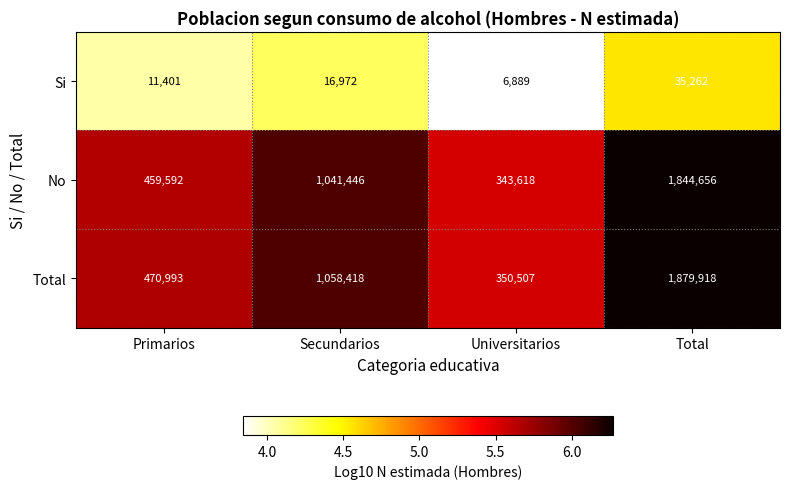

Which label corresponds to the largest value in the chart?

Total